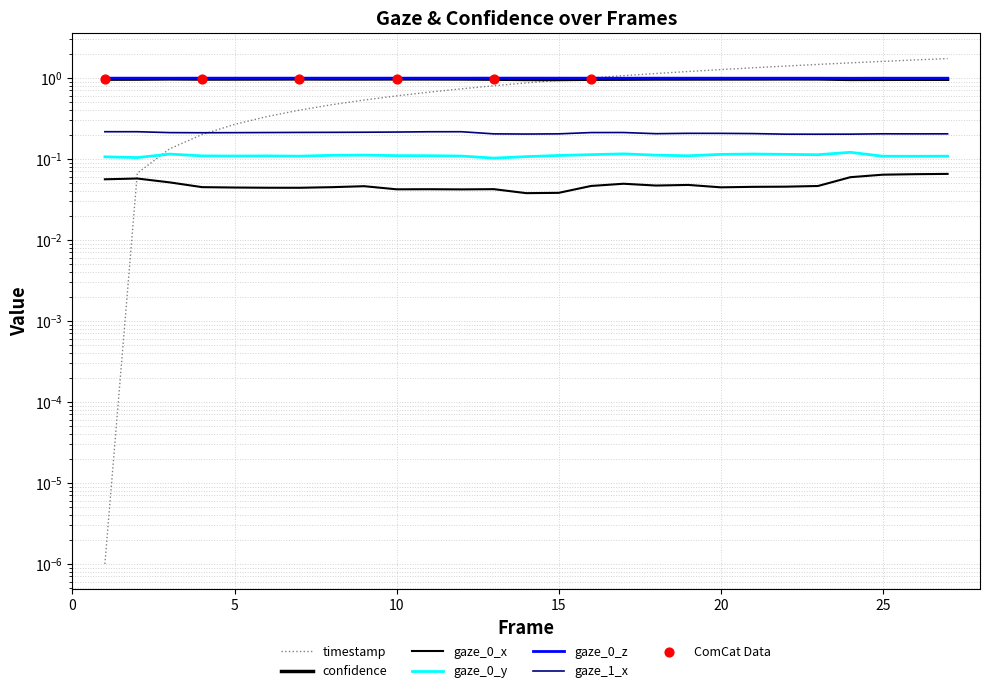

Which series has the largest Y range (max minus min)?

timestamp